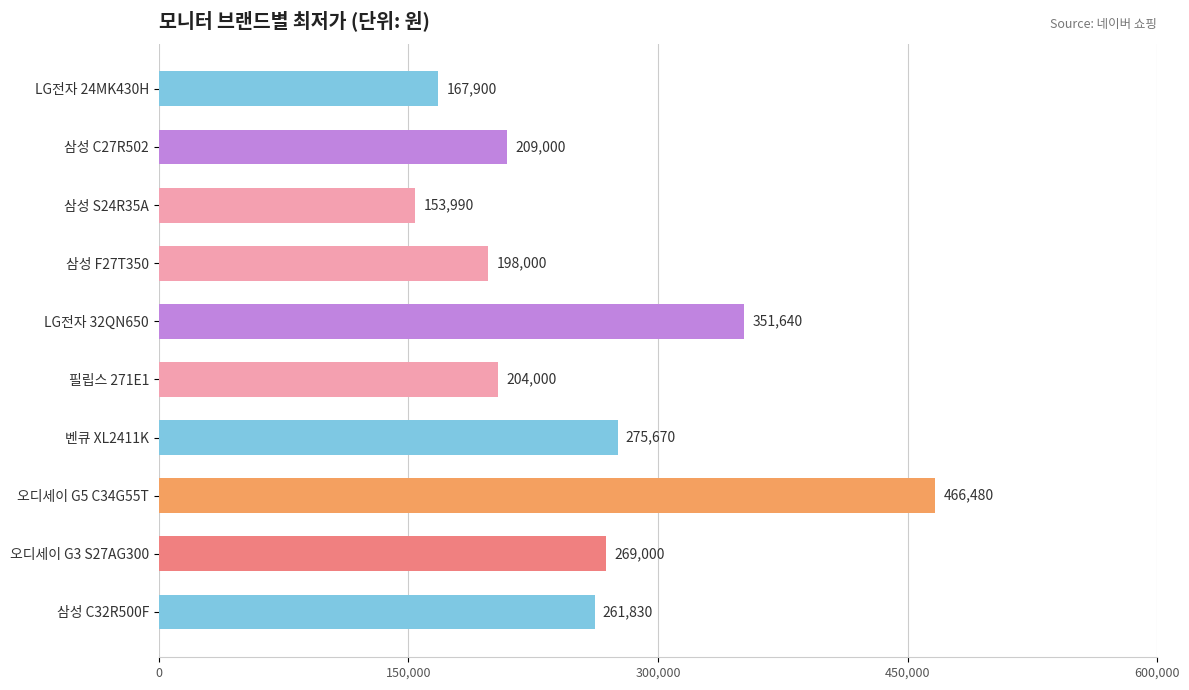

Does the chart contain stacked bars?

No